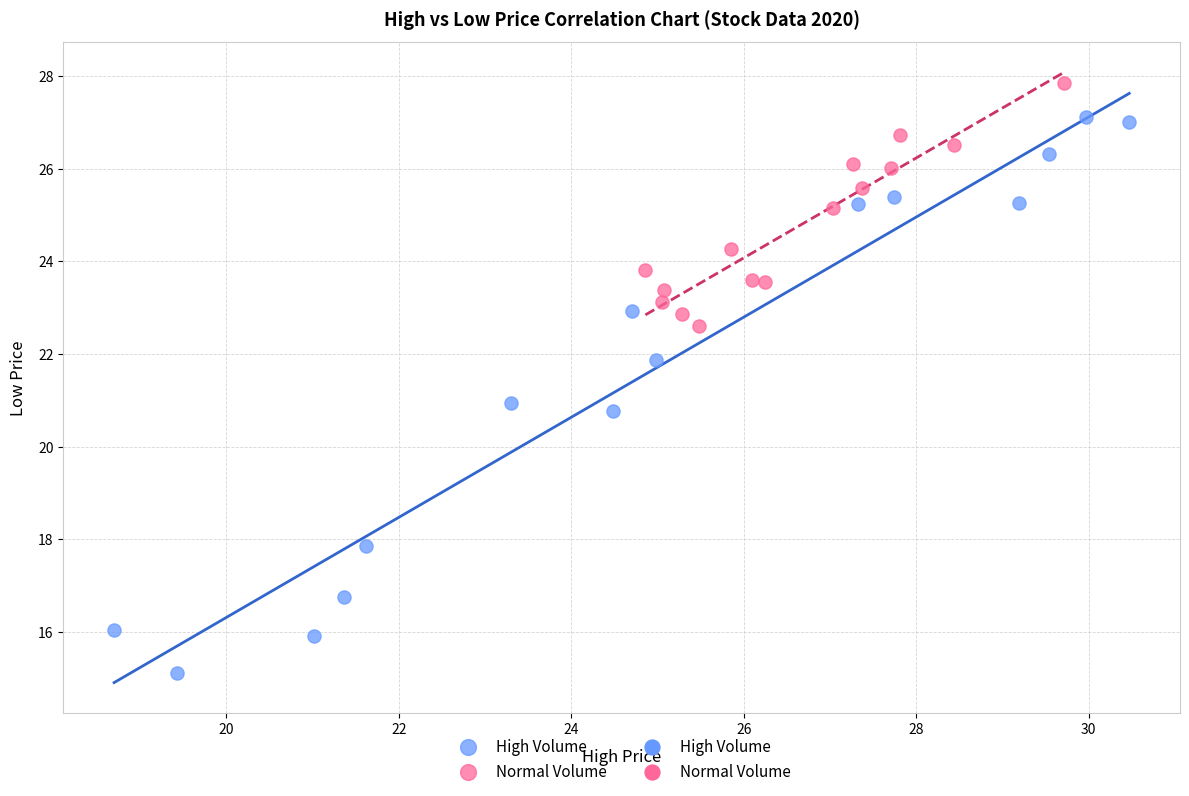

Which series has the widest spread of Y values?

High Volume